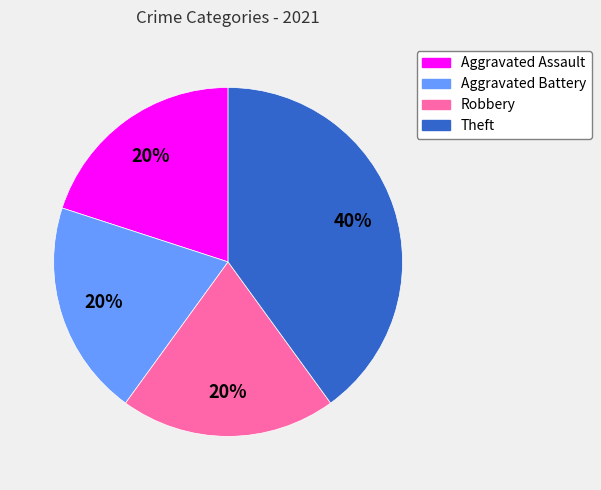

Is the sum of Aggravated Battery and Robbery greater than half?

No